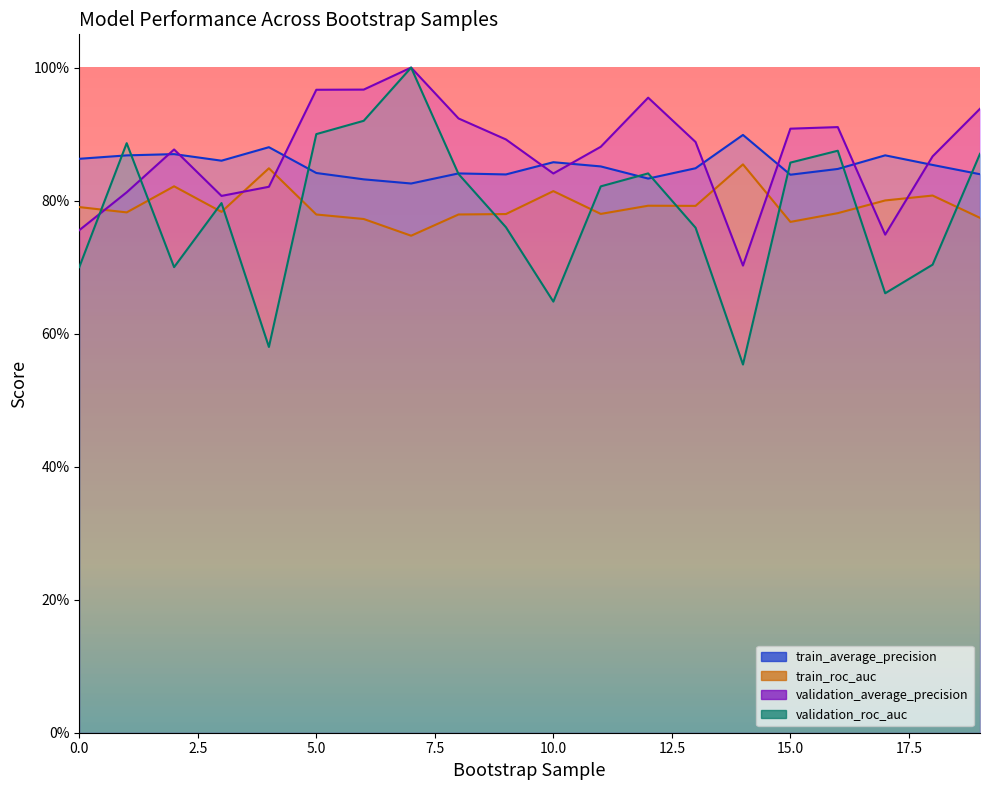

Reading right to left, extract all data points from this chart.

train_average_precision: 0.8	0.9	0.9	0.8	0.8	0.9	0.8	0.8	0.9	0.9	0.8	0.8	0.8	0.8	0.8	0.9	0.9	0.9	0.9	0.9
train_roc_auc: 0.8	0.8	0.8	0.8	0.8	0.9	0.8	0.8	0.8	0.8	0.8	0.8	0.7	0.8	0.8	0.8	0.8	0.8	0.8	0.8
validation_average_precision: 0.9	0.9	0.7	0.9	0.9	0.7	0.9	1.0	0.9	0.8	0.9	0.9	1.0	1.0	1.0	0.8	0.8	0.9	0.8	0.8
validation_roc_auc: 0.9	0.7	0.7	0.9	0.9	0.6	0.8	0.8	0.8	0.6	0.8	0.8	1.0	0.9	0.9	0.6	0.8	0.7	0.9	0.7